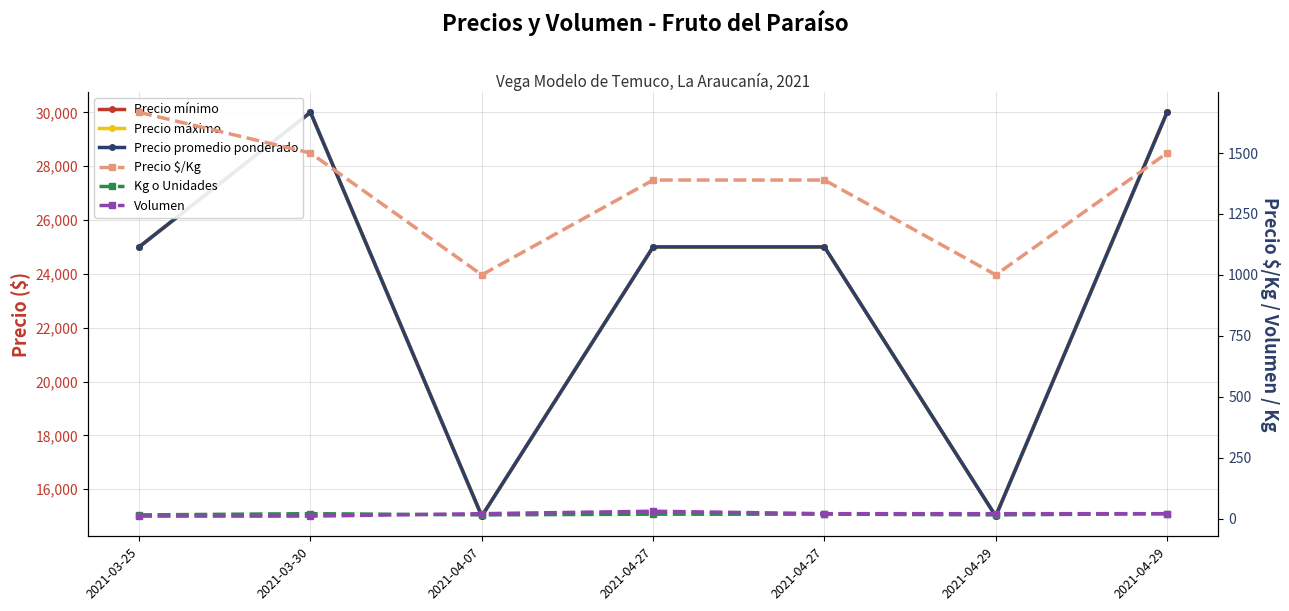

Reading right to left, list all the values displayed in this chart.

Precio mínimo: 30000	15000	25000	25000	15000	30000	25000
Precio máximo: 30000	15000	25000	25000	15000	30000	25000
Precio promedio ponderado: 30000	15000	25000	25000	15000	30000	25000
Precio $/Kg: 1500	1000	1389	1389	1000	1500	1667
Kg o Unidades: 20	15	18	18	15	20	15
Volumen: 20	20	20	30	20	10	10